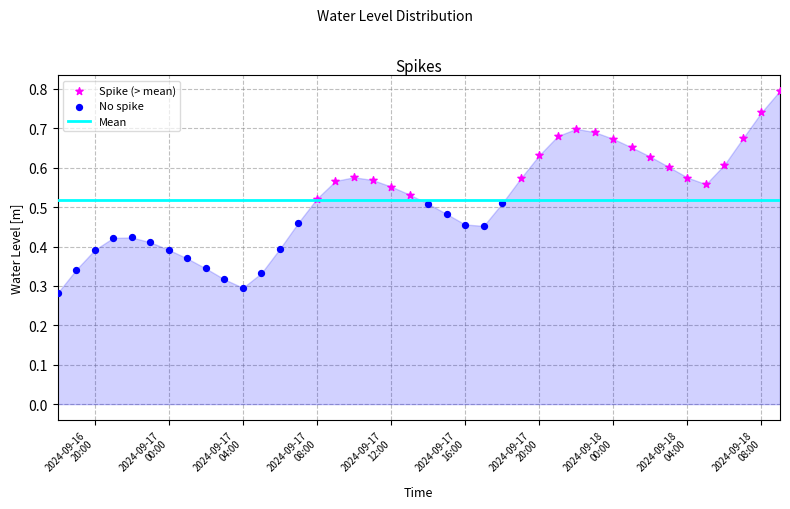

Which series has the widest spread of Y values?

Spike (> mean)